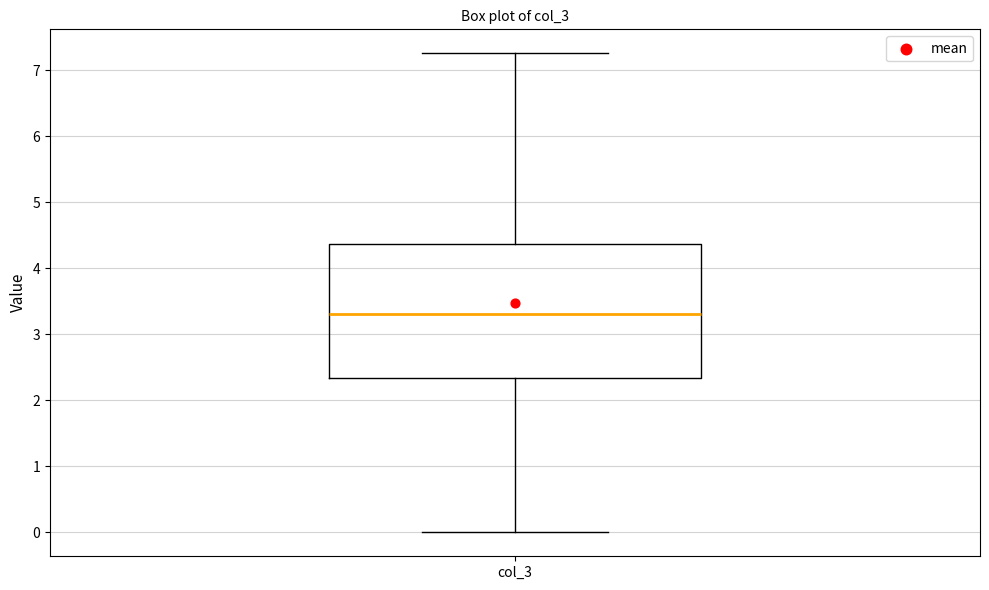

Where does the lower whisker of the box for col_3 end on the y-axis? The values are not printed on the chart, so give them approximately, as read against the axis.

0.0